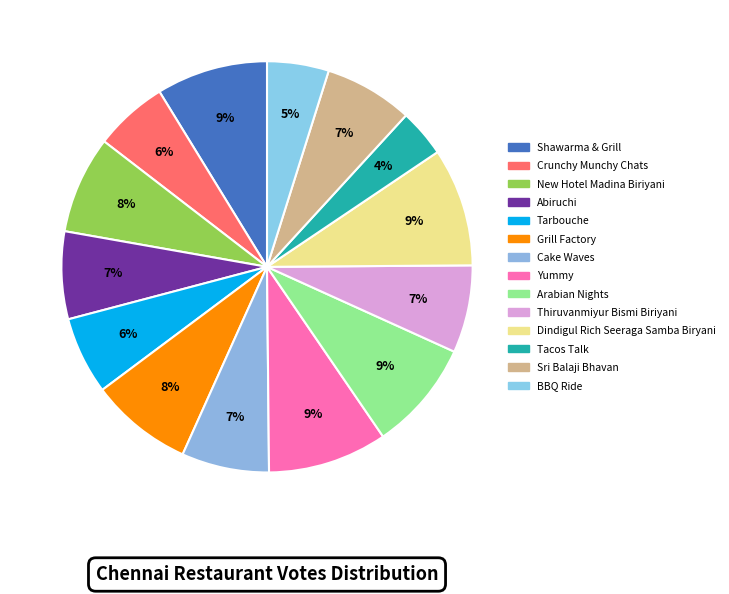

How many slices are in this pie chart?

14